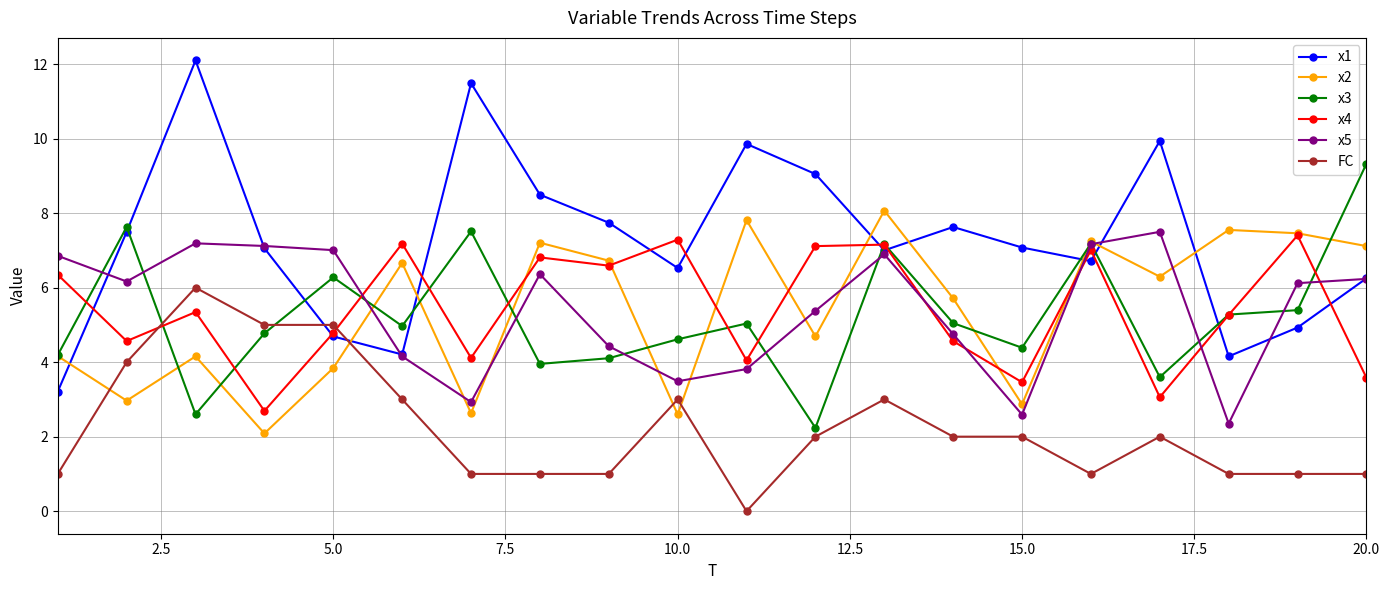

What is the minimum value for x1?

3.2